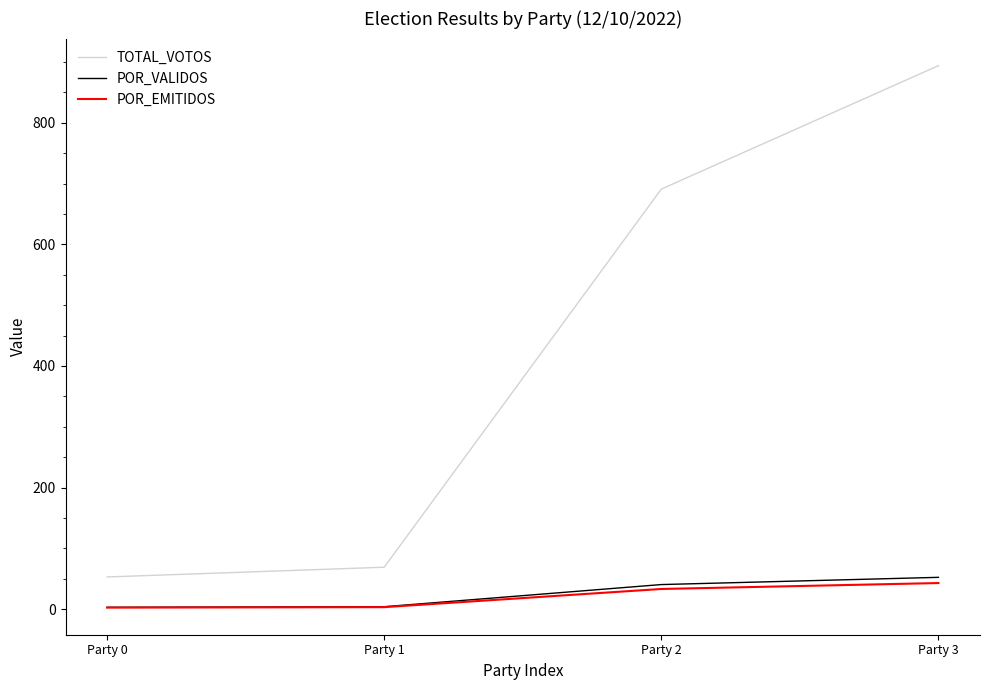

Where is TOTAL_VOTOS nearest to the value 473?

Party 2